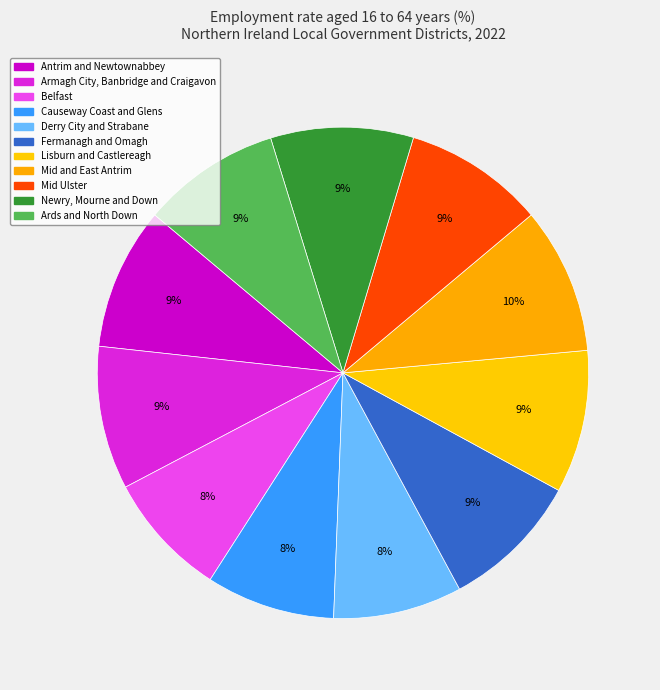

True or false: Mid and East Antrim accounts for 10% of the total.

True